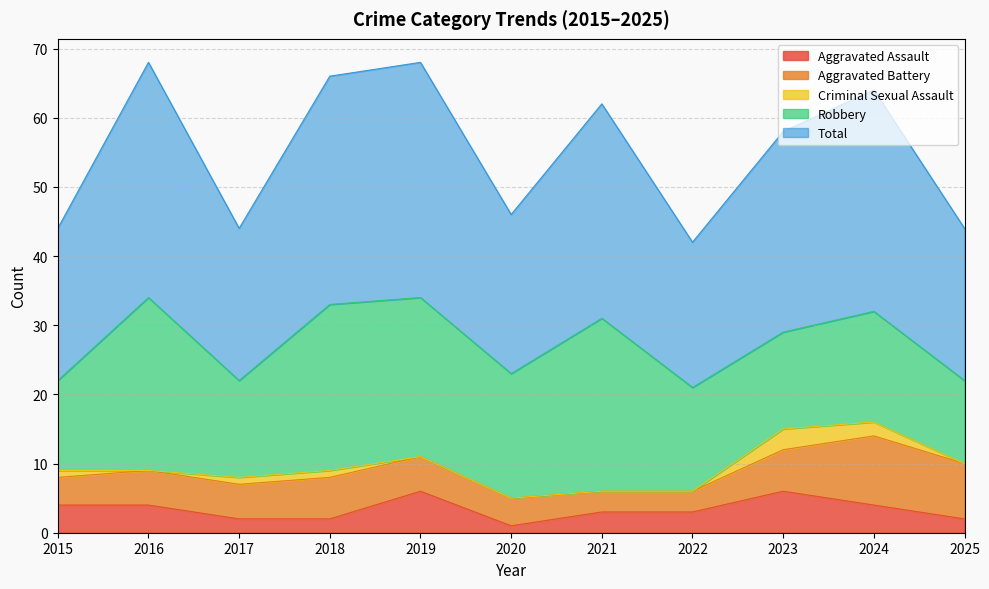

True or false: Criminal Sexual Assault has a value of 0 at 2025.

True